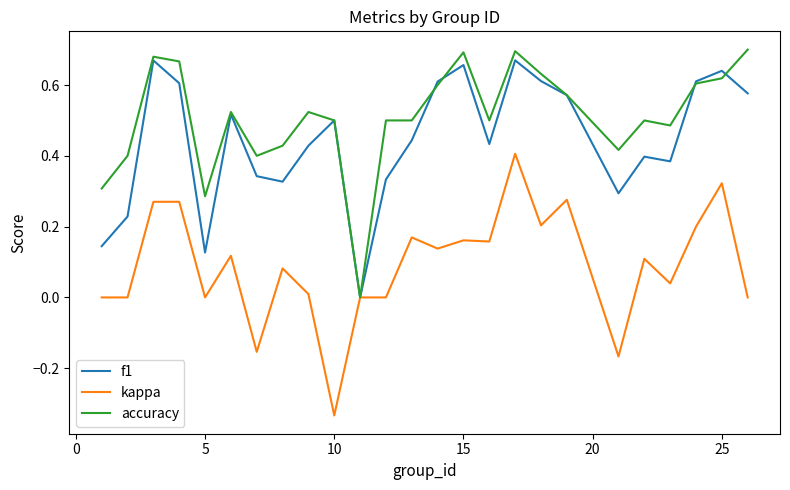

Which series has the largest total across all categories?

accuracy